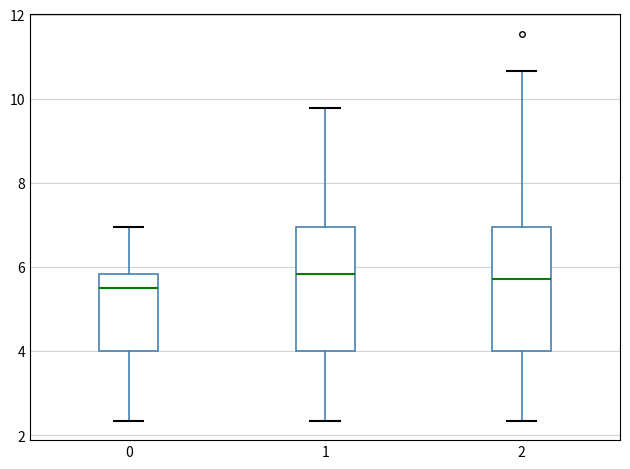

Which box's median line is the lowest?

0